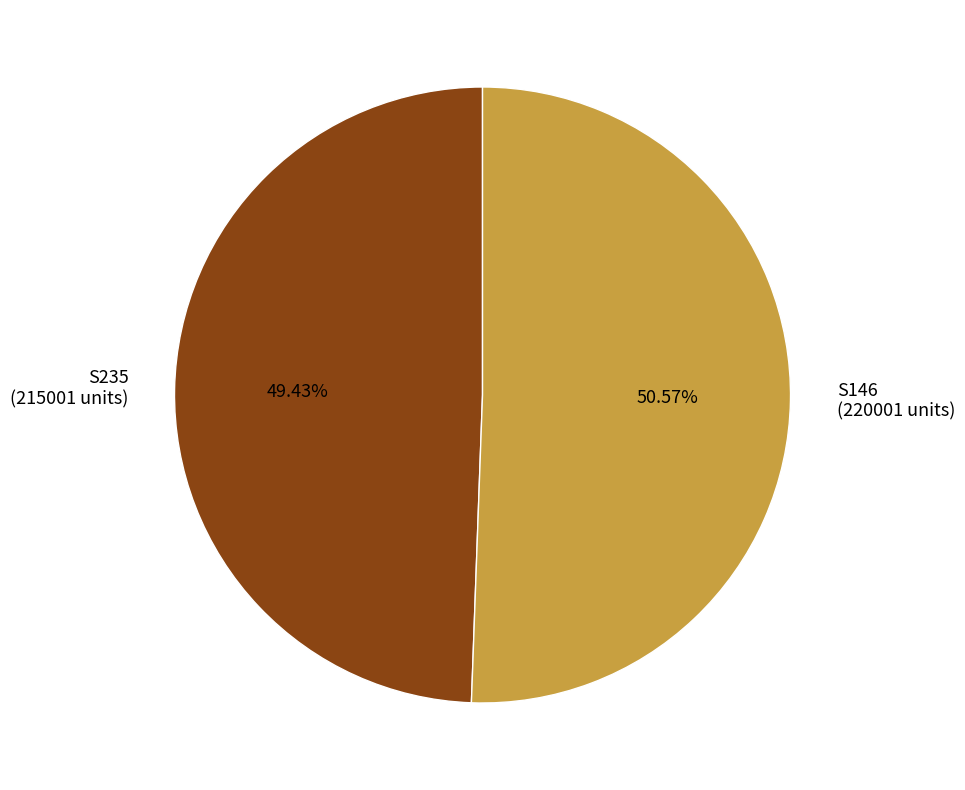

How much of the chart is everything except S235?

50.6%